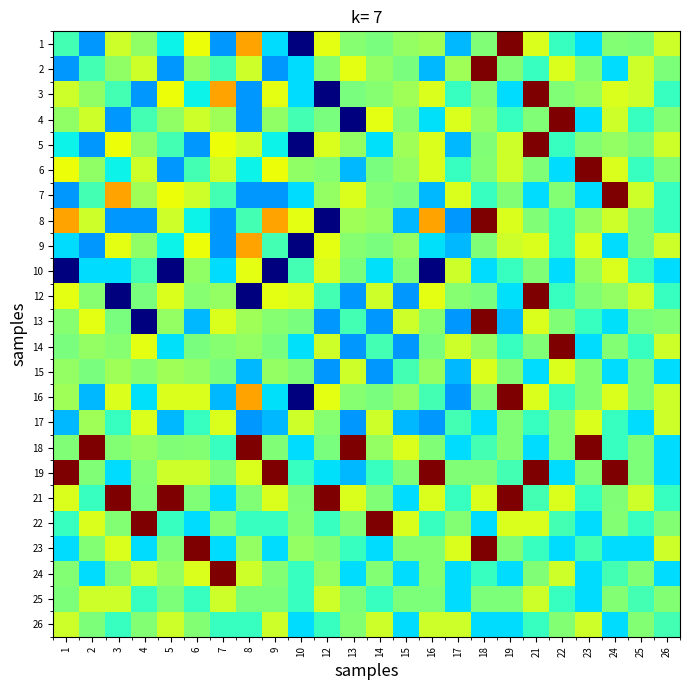

What is the difference between the highest and lowest values at 14?

0.7